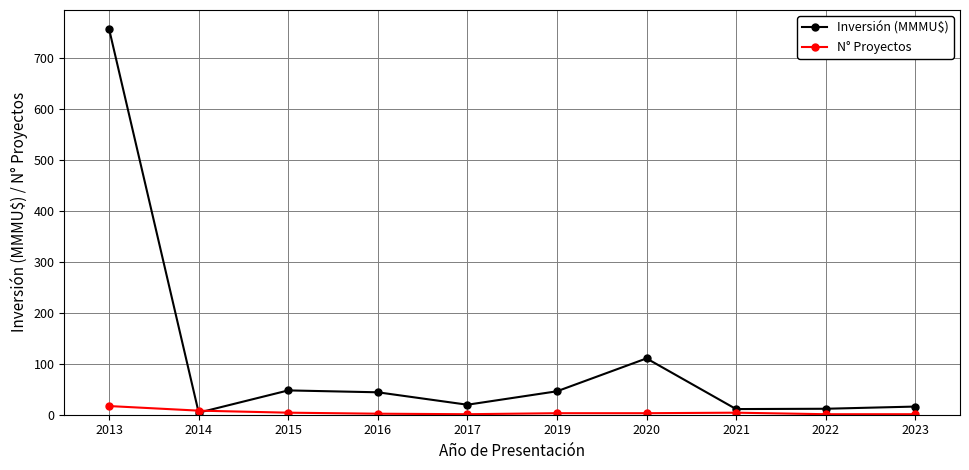

Which series has the largest range (max minus min)?

Inversión (MMMU$)